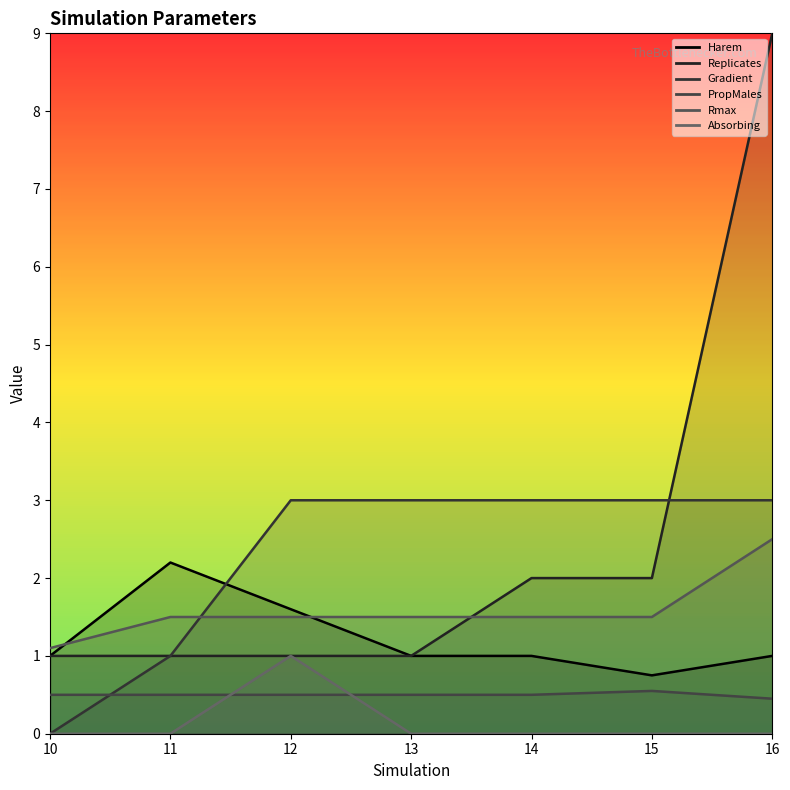

Reading left to right, what are all the values shown in this chart?

Harem: 10=1.0	11=2.2	12=1.6	13=1.0	14=1.0	15=0.8	16=1.0
Replicates: 10=1.0	11=1.0	12=1.0	13=1.0	14=2.0	15=2.0	16=9.0
Gradient: 10=0.0	11=1.0	12=3.0	13=3.0	14=3.0	15=3.0	16=3.0
PropMales: 10=0.5	11=0.5	12=0.5	13=0.5	14=0.5	15=0.6	16=0.5
Rmax: 10=1.1	11=1.5	12=1.5	13=1.5	14=1.5	15=1.5	16=2.5
Absorbing: 10=0.0	11=0.0	12=1.0	13=0.0	14=0.0	15=0.0	16=0.0